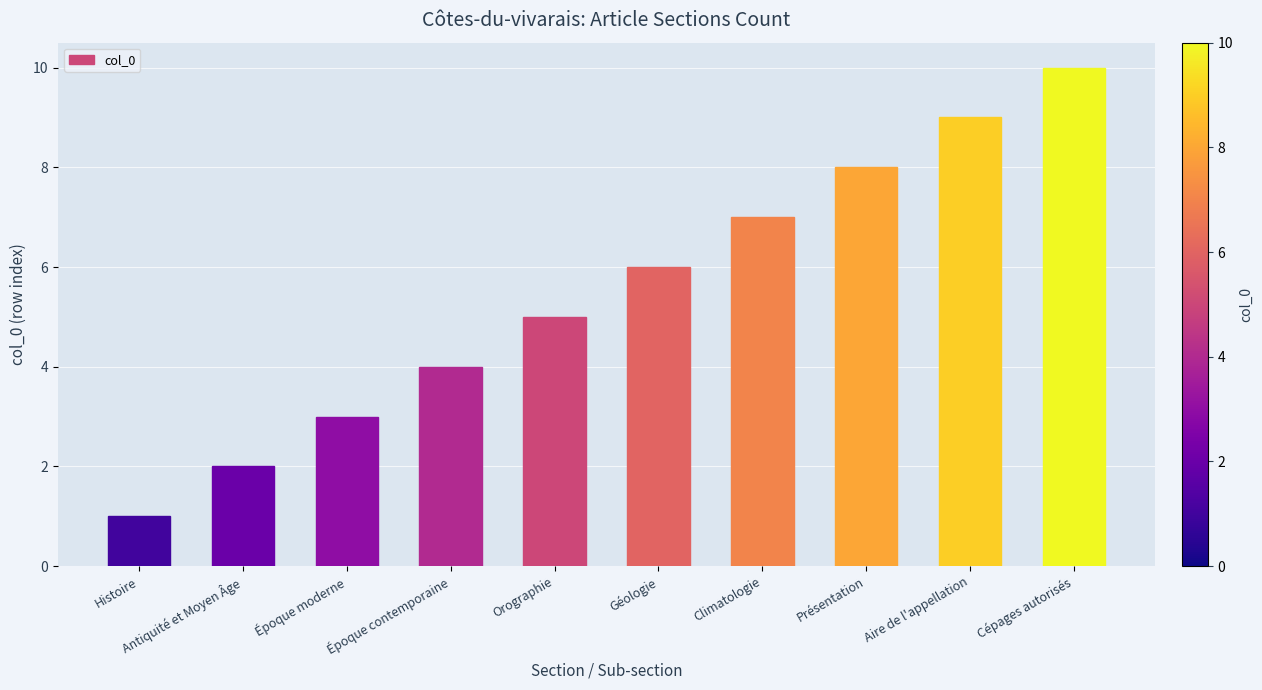

Does the chart contain any negative values?

No